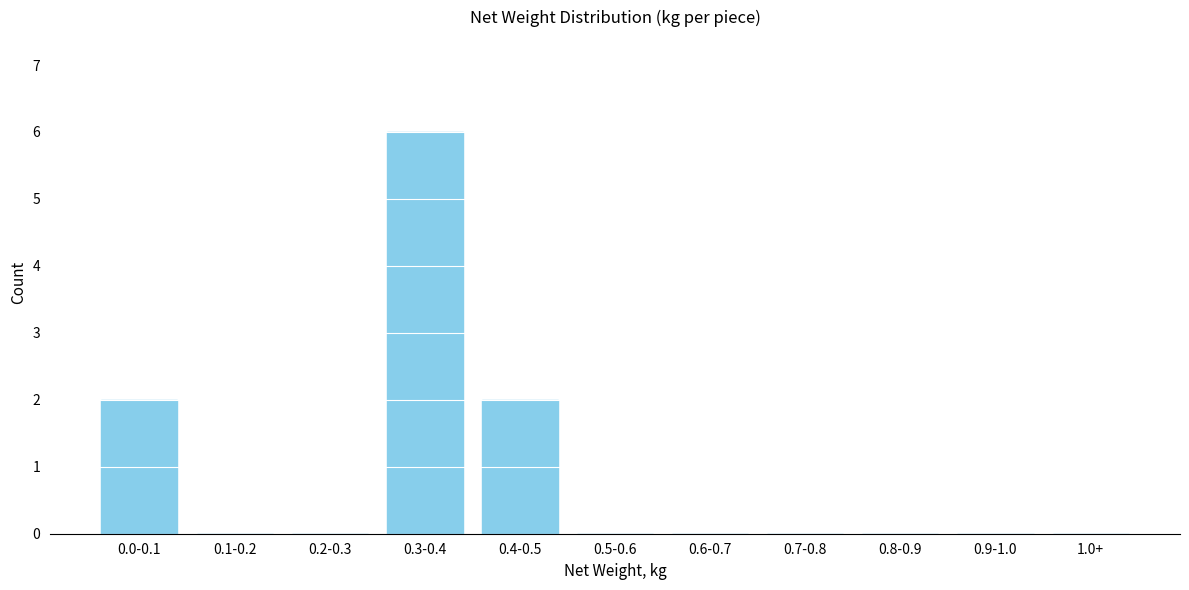

Reading left to right, list all the values displayed in this chart.

0.0-0.1=2	0.1-0.2=0	0.2-0.3=0	0.3-0.4=6	0.4-0.5=2	0.5-0.6=0	0.6-0.7=0	0.7-0.8=0	0.8-0.9=0	0.9-1.0=0	1.0+=0